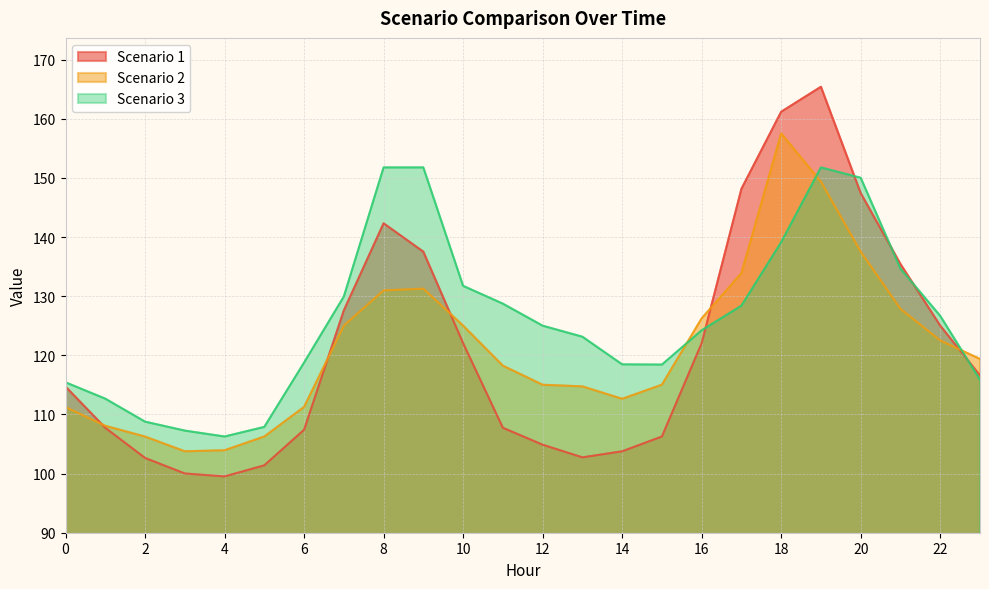

Does the chart display data point markers on the line(s)?

No